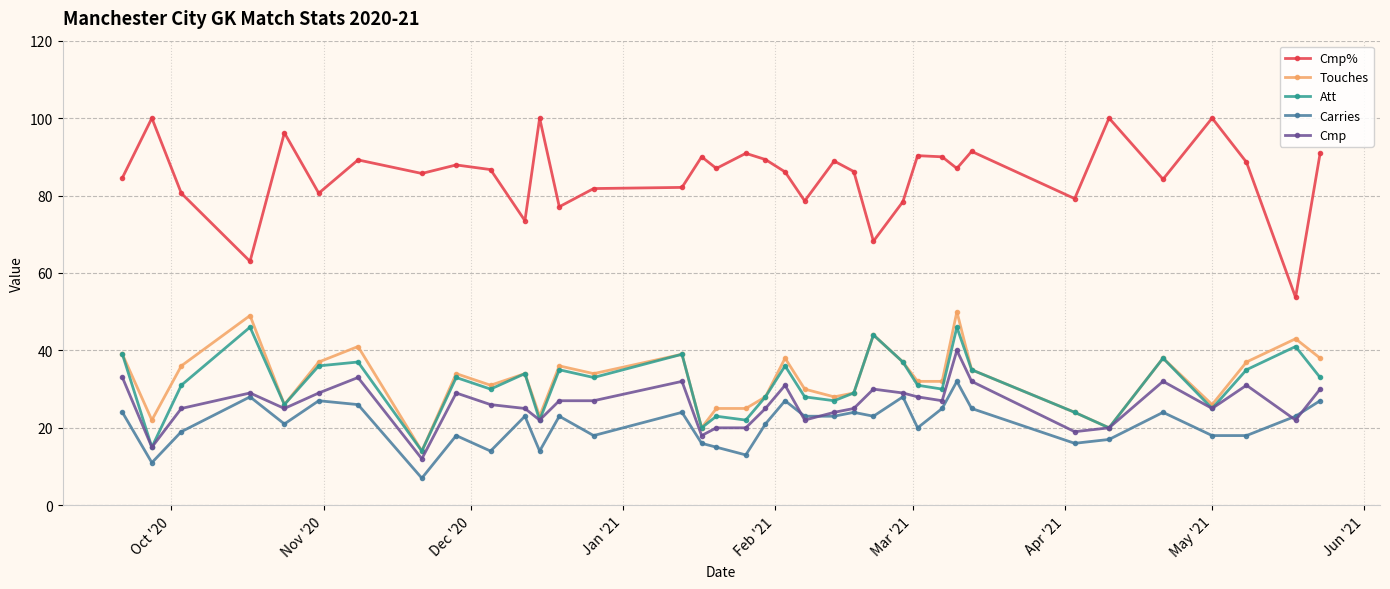

How many data points does each series have?

36